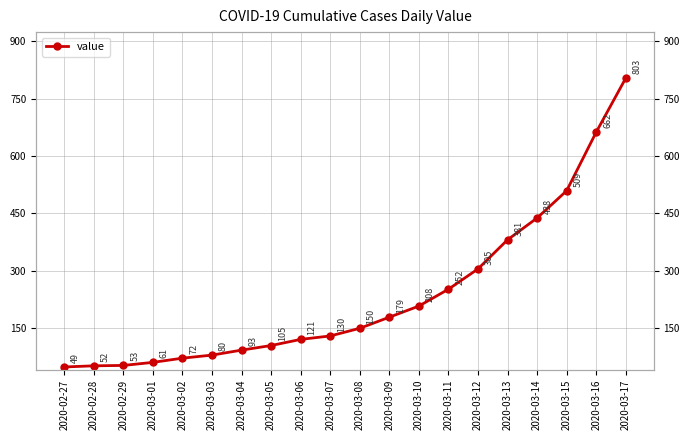

The chart shows a value of 208 at 2020-03-10. True or false?

True